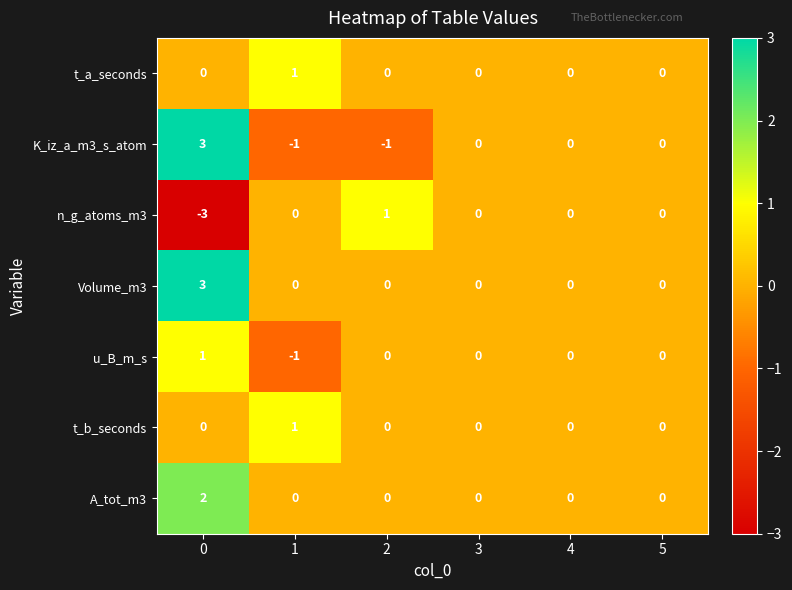

What is the maximum value for Volume_m3?

3